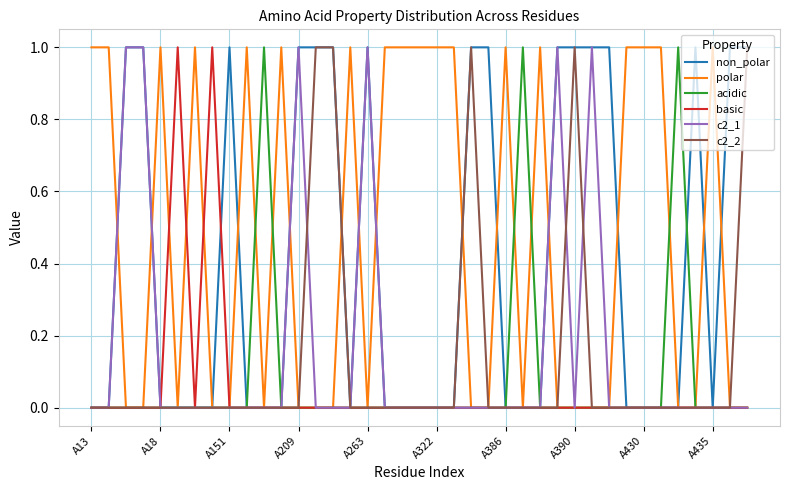

Which series has the largest total across all categories?

polar